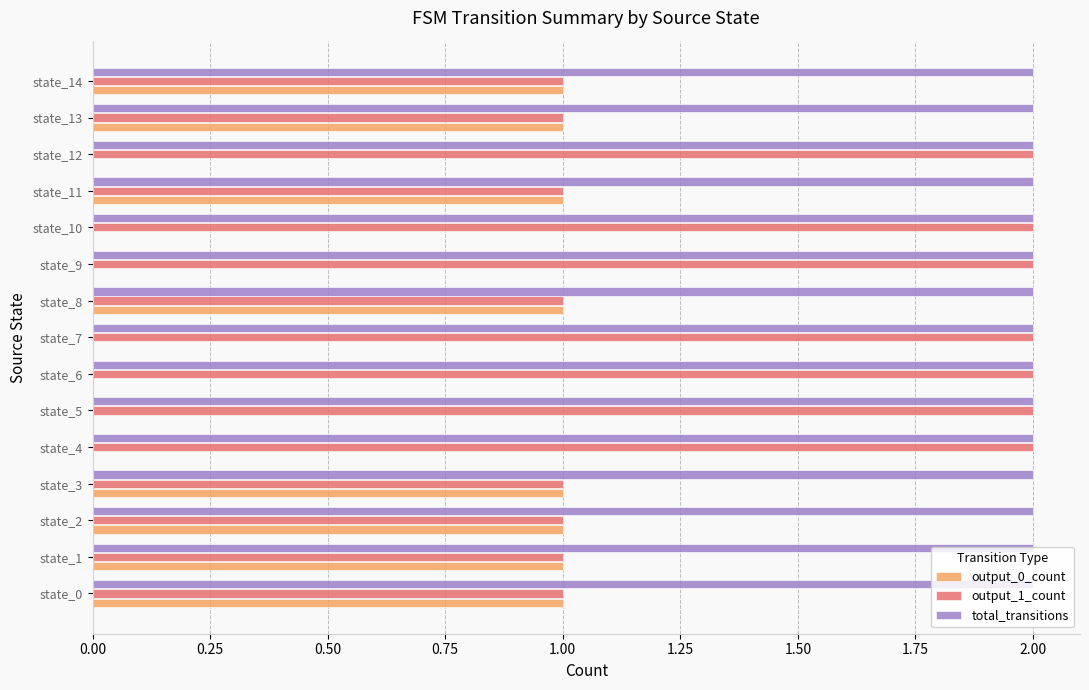

What is the average value of the output_1_count series?

1